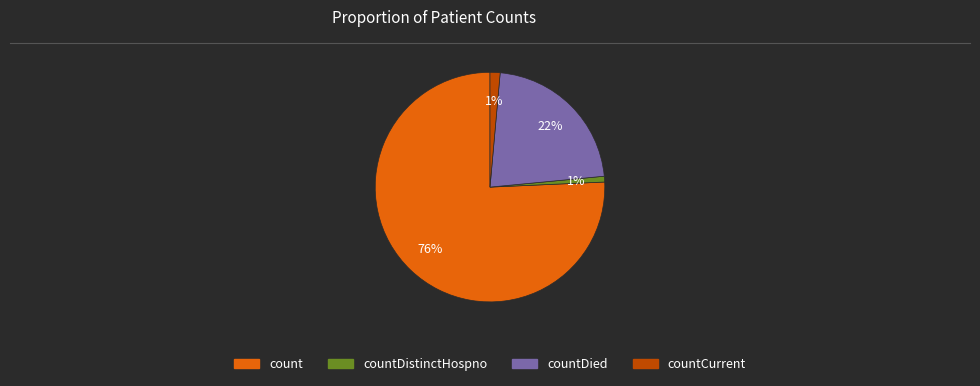

To the nearest percent, what percentage of the pie is count?

76%